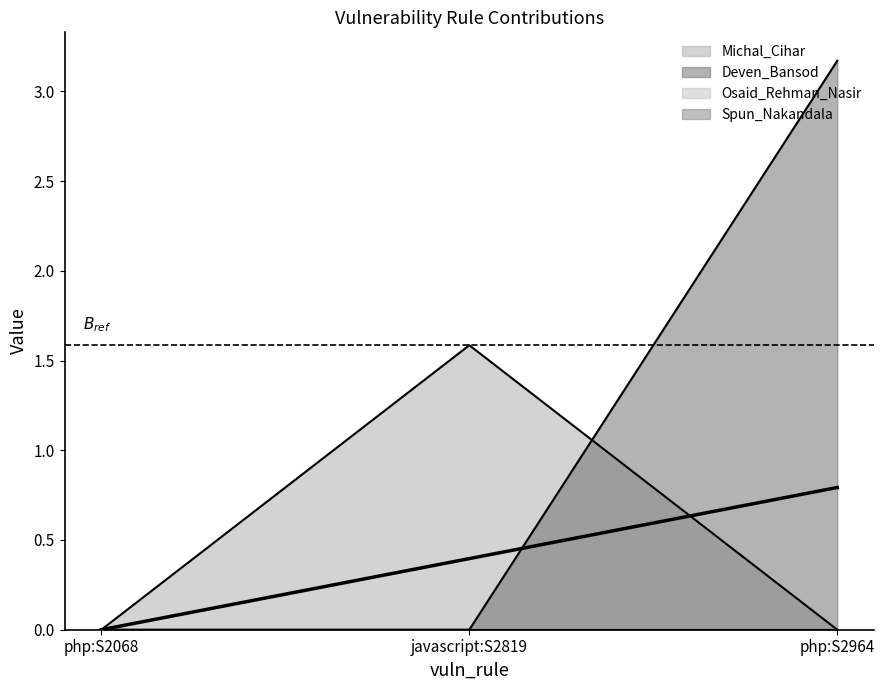

At how many categories does at least one series exceed 0?

2